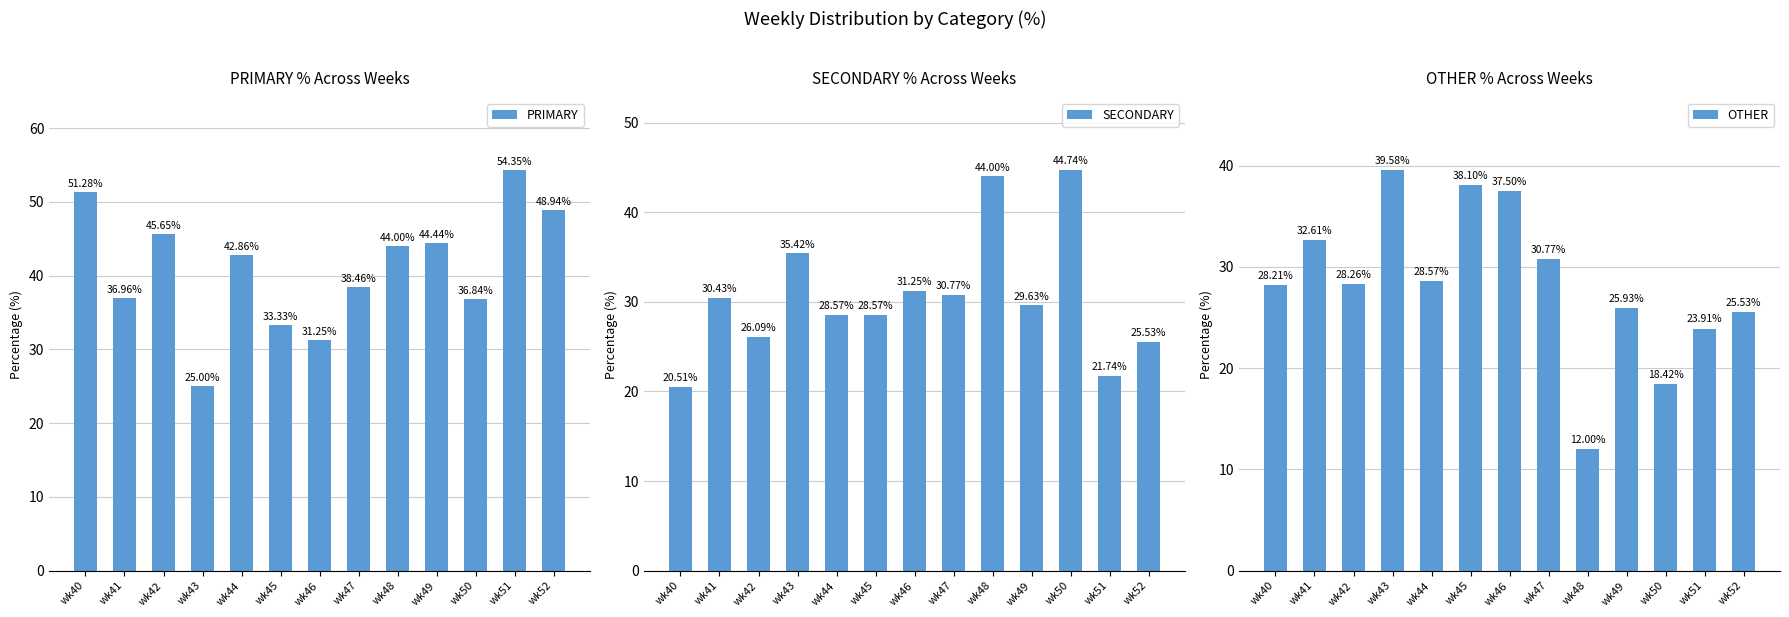

Reading right to left, extract all data points from this chart.

PRIMARY: 48.9	54.3	36.8	44.4	44.0	38.5	31.2	33.3	42.9	25.0	45.7	37.0	51.3
SECONDARY: 25.5	21.7	44.7	29.6	44.0	30.8	31.2	28.6	28.6	35.4	26.1	30.4	20.5
OTHER: 25.5	23.9	18.4	25.9	12.0	30.8	37.5	38.1	28.6	39.6	28.3	32.6	28.2